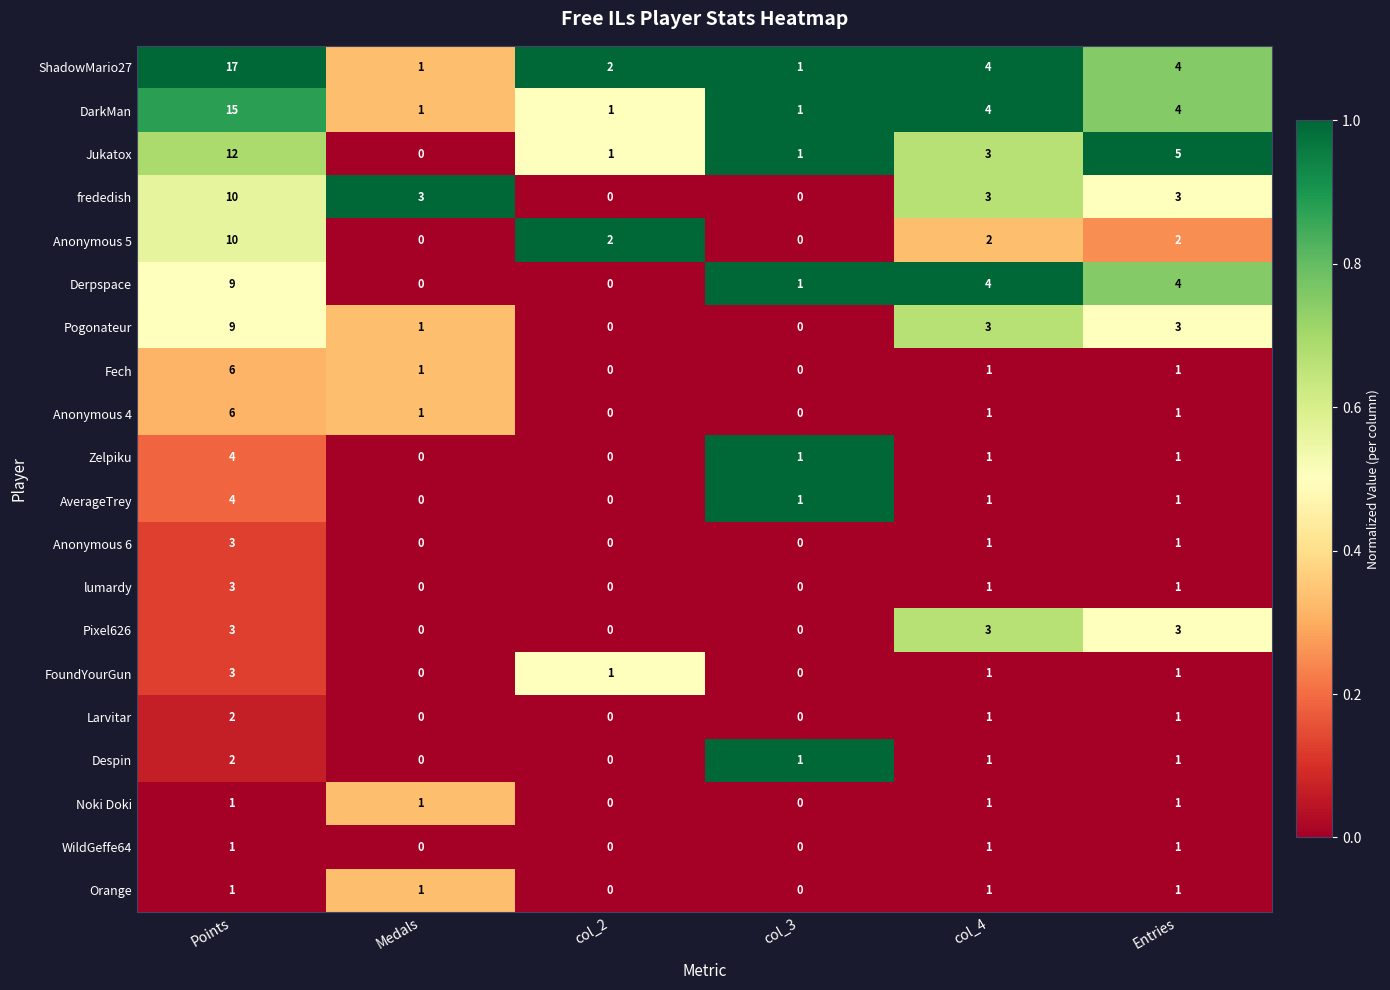

Which series has the largest total across all categories?

ShadowMario27